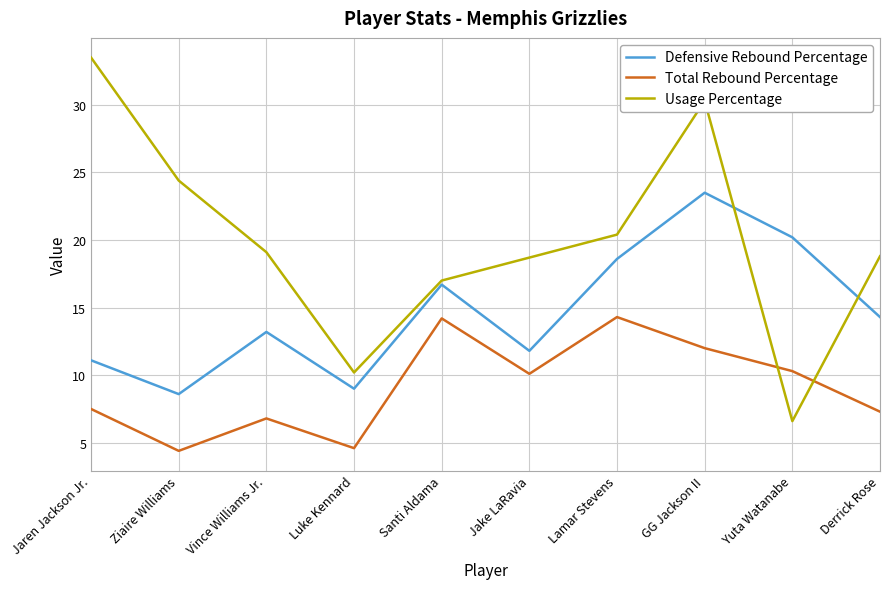

What are all the series names shown in the legend?

Defensive Rebound Percentage, Total Rebound Percentage, Usage Percentage